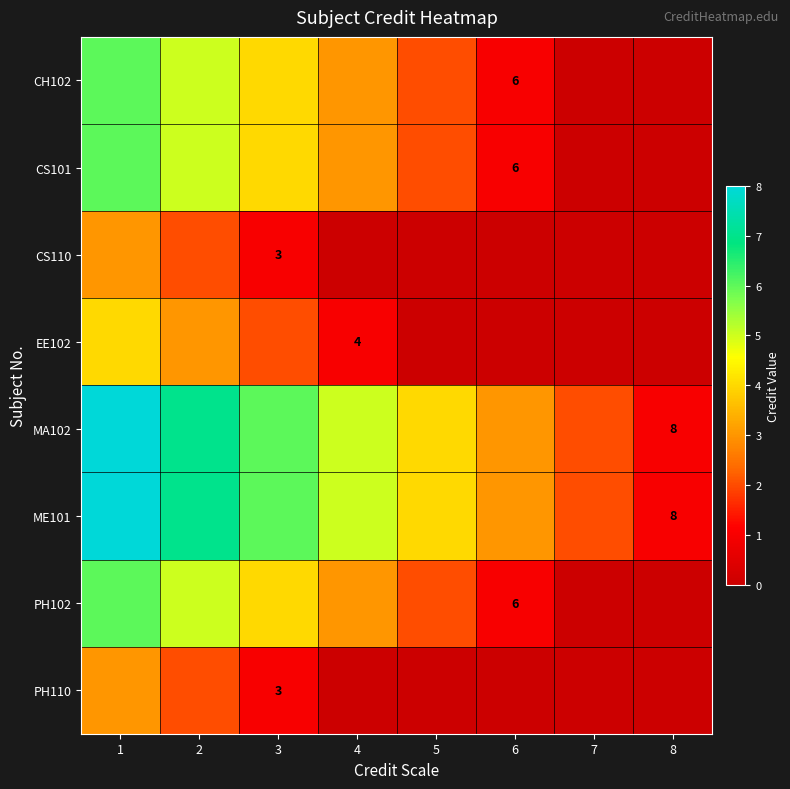

How many data points does each series have?

8